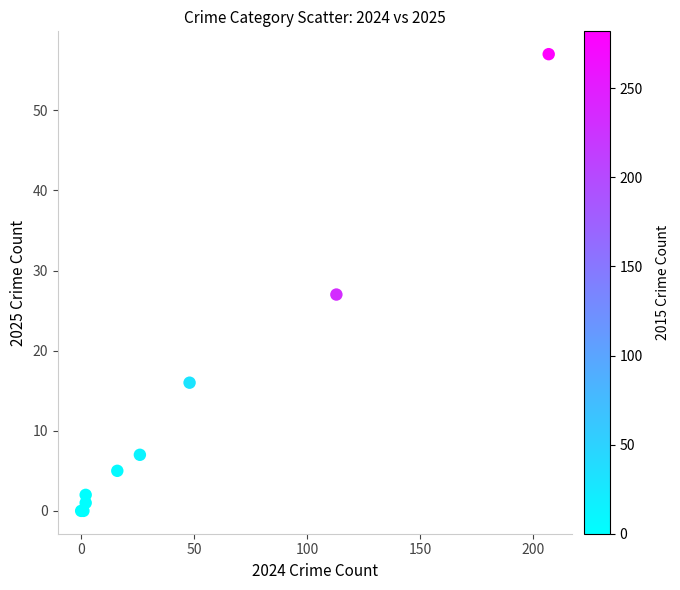

What Y value in the scatter plot is closest to 28?

27